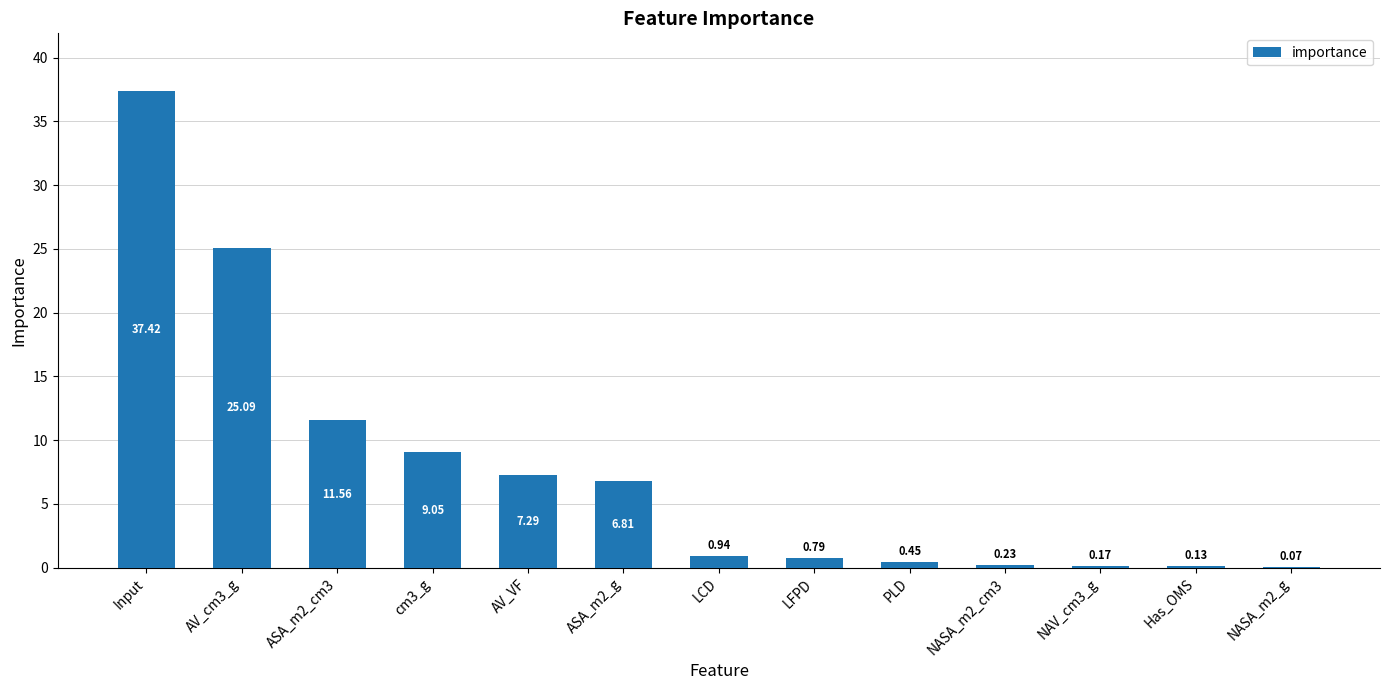

What is the sum of all values?

100.0